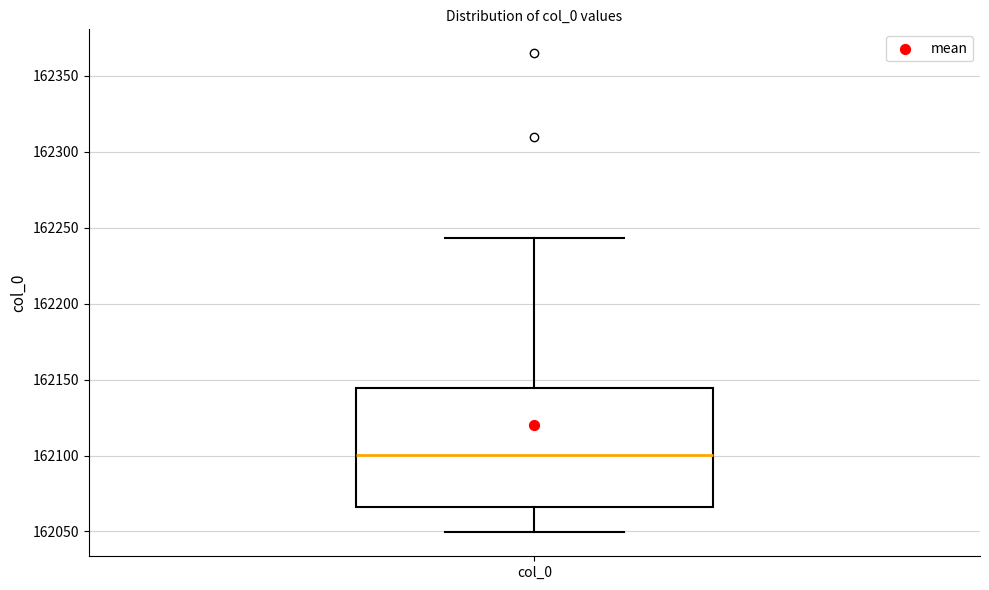

Read this box plot against the y-axis: the position of the median line, the range covered by the box, and the ends of both whiskers. The values are not printed on the chart, so give them approximately, as read against the axis.

median 162100, box 162065 to 162145, whiskers 162050 to 162245